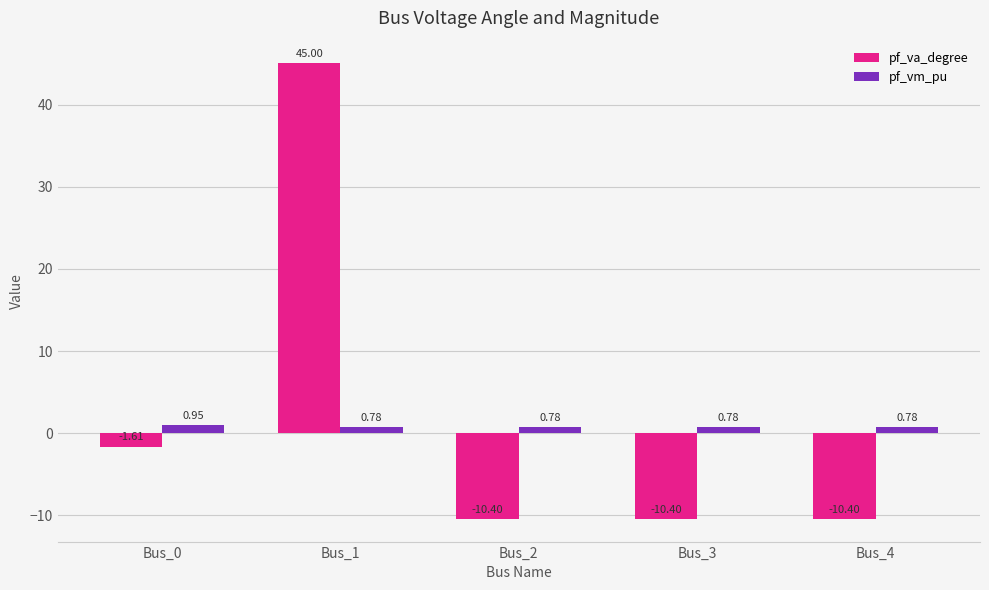

What are all the series names shown in the legend?

pf_va_degree, pf_vm_pu